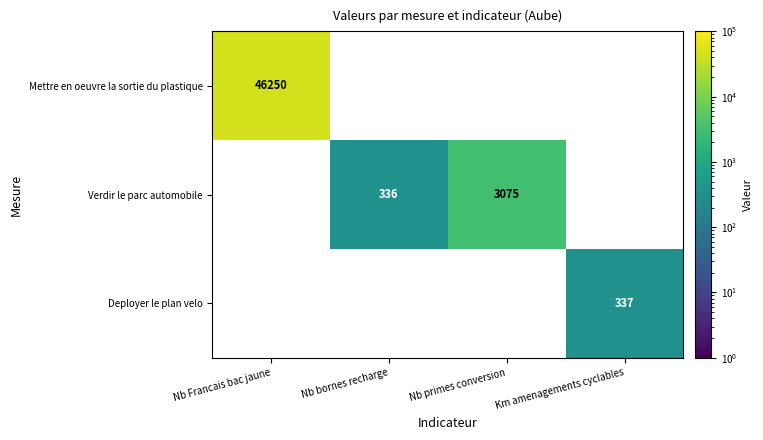

Which series has the widest spread of values?

Mettre en oeuvre la sortie du plastique